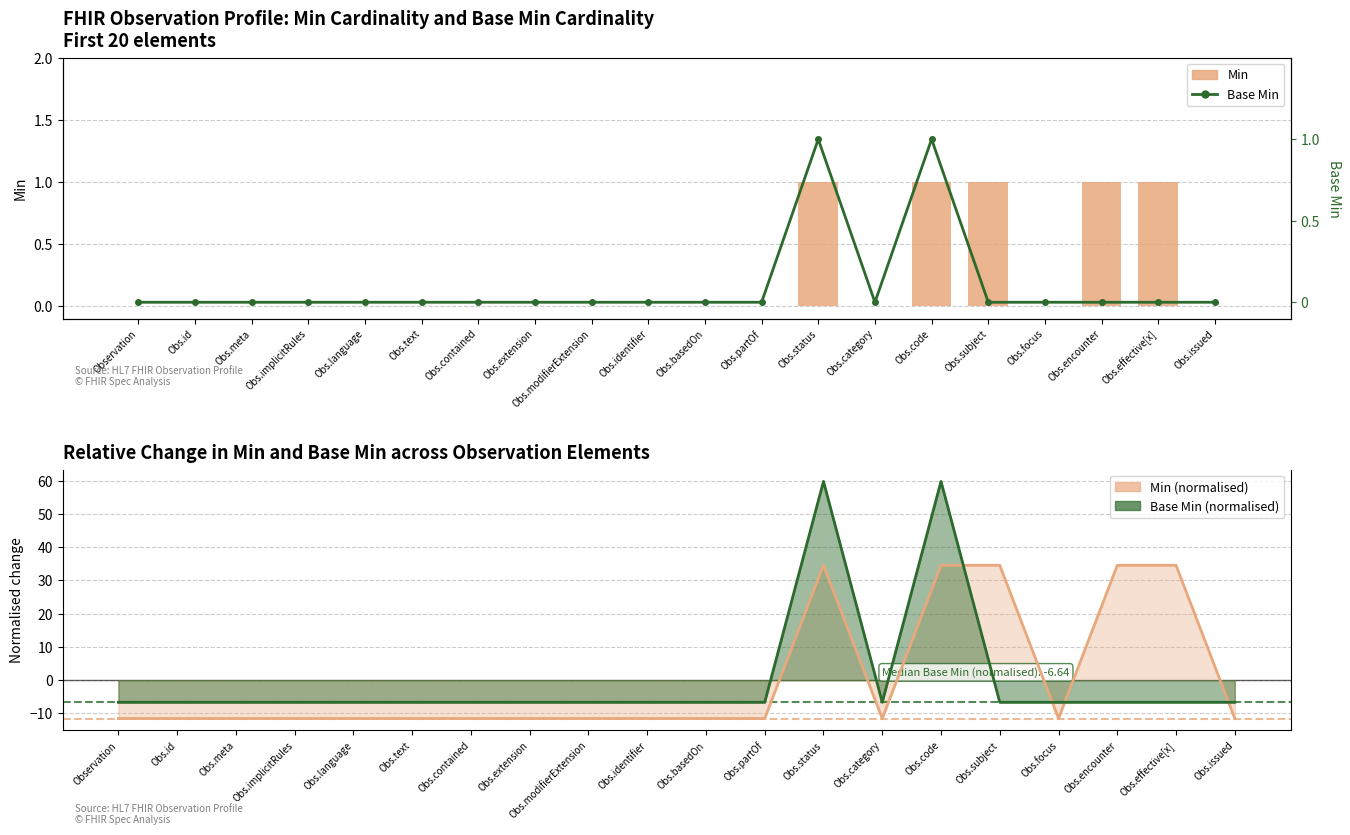

What position from the left is Observation?

1